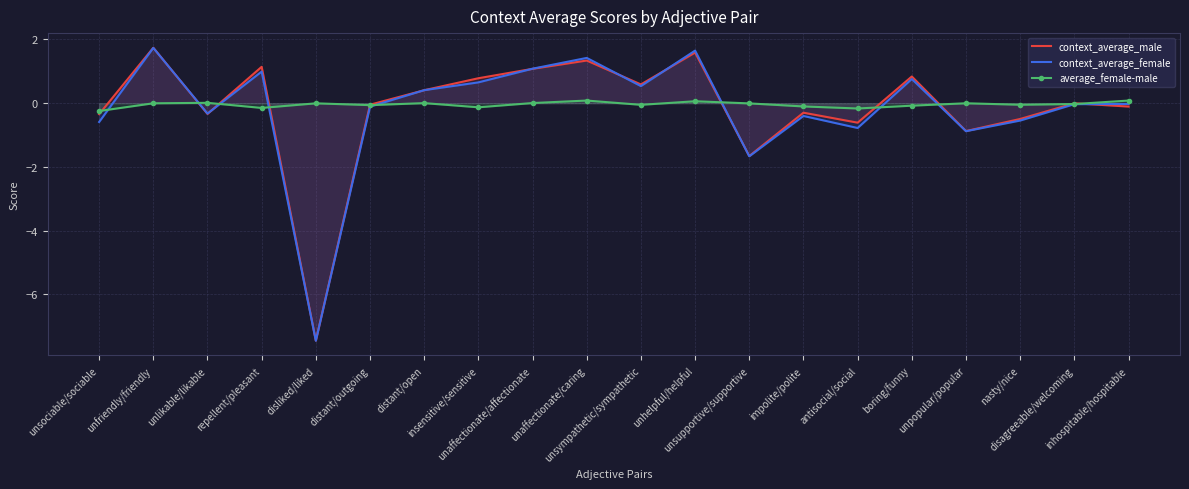

What is the sum of the average_female-male values at unsympathetic/sympathetic and boring/funny?

-0.1